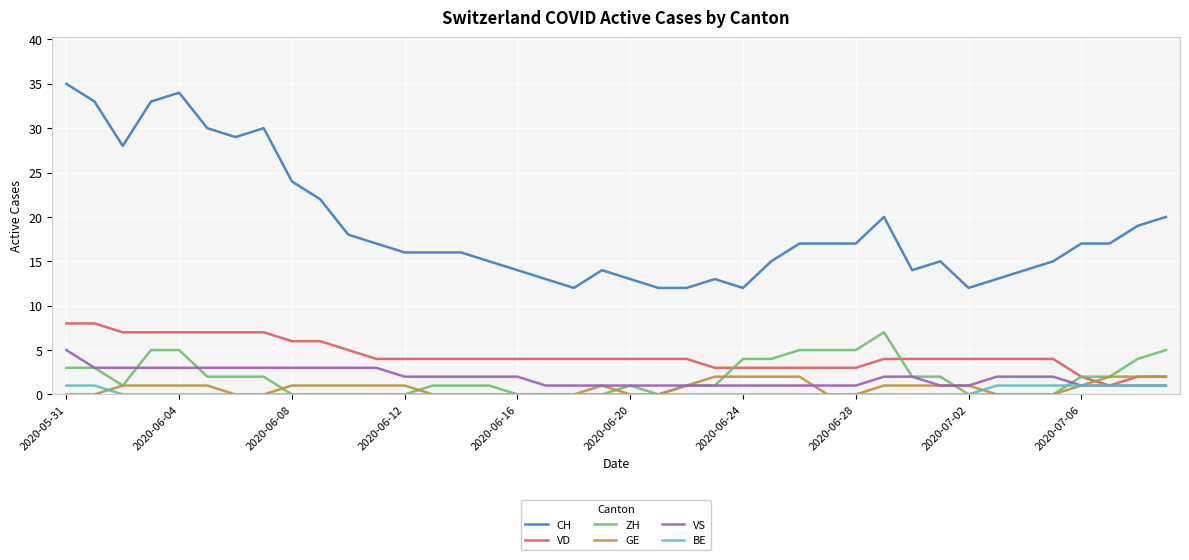

Does the chart have visible grid lines?

Yes